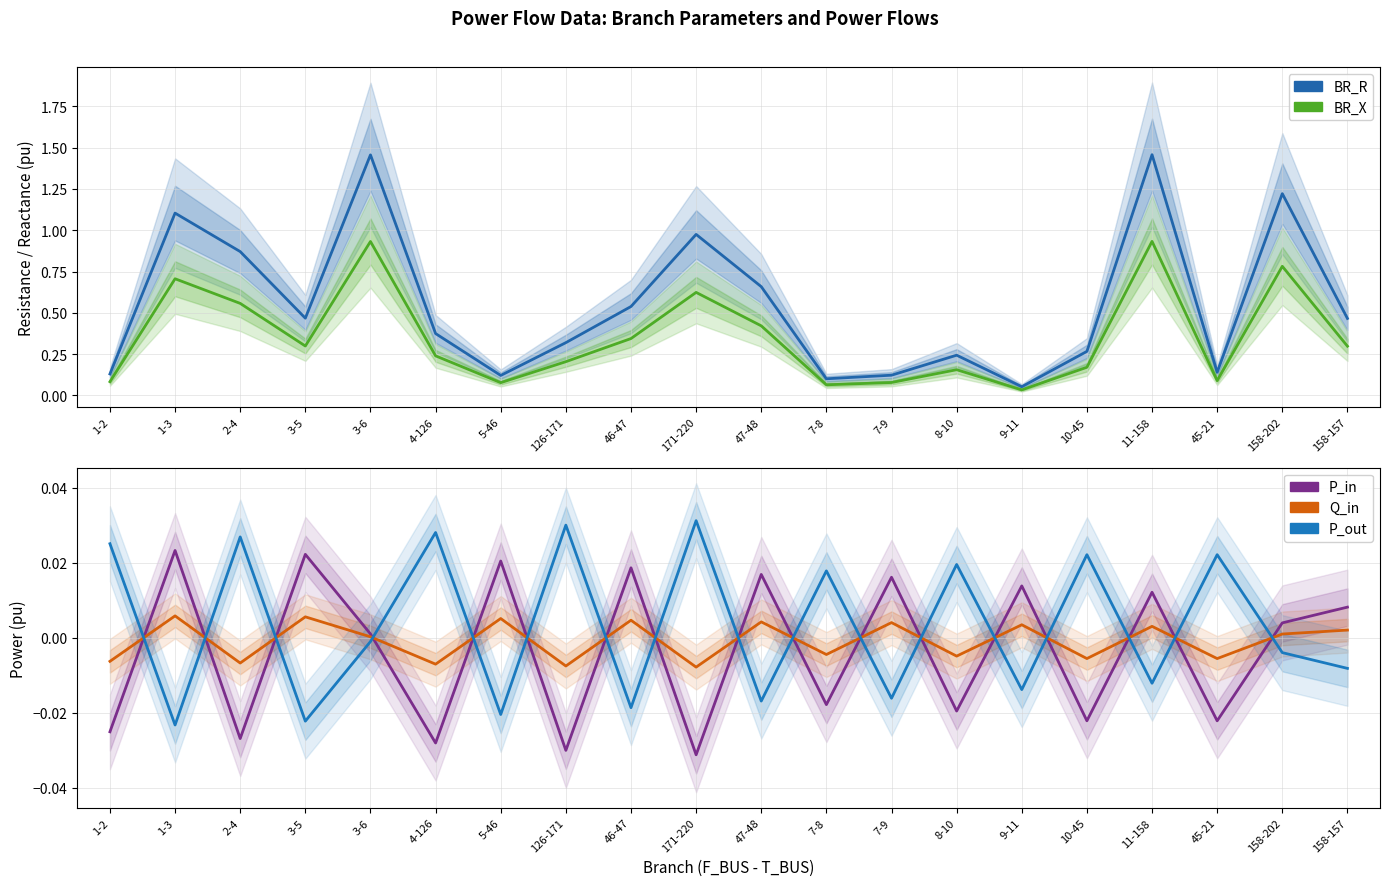

Rank the series at 9-11 from lowest to highest value.

P_out, Q_in, P_in, BR_X, BR_R